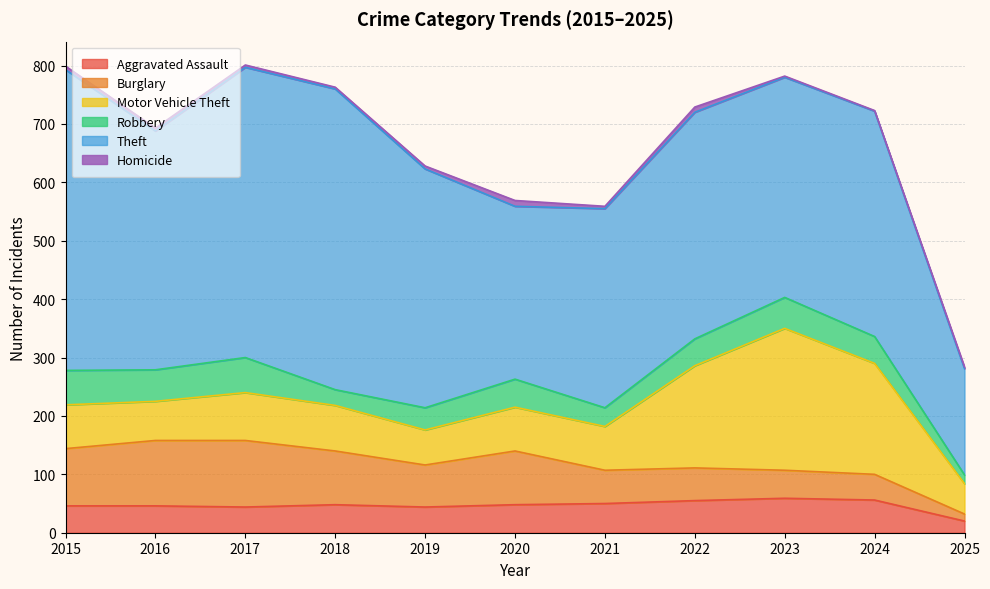

Rank the series by their maximum value, from lowest to highest.

Homicide, Aggravated Assault, Robbery, Burglary, Motor Vehicle Theft, Theft